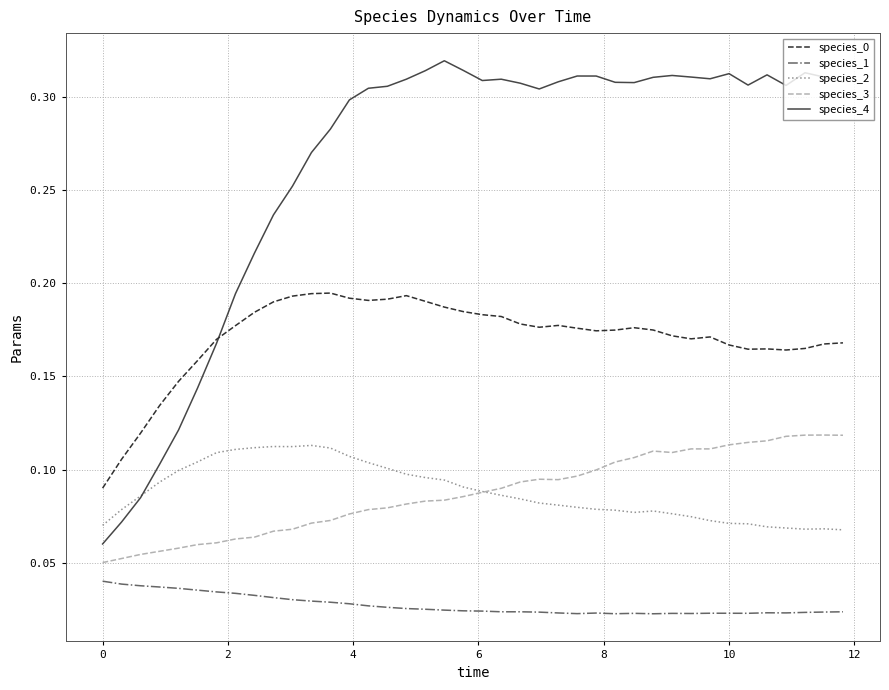

True or false: species_0 and species_3 cross at least once.

False